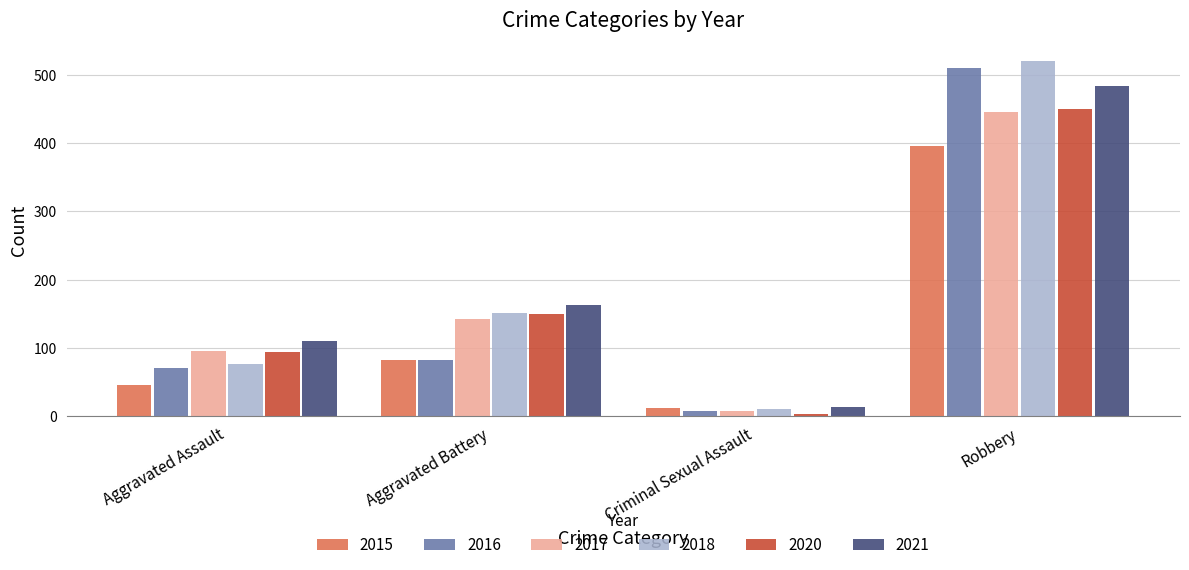

What are all the series names shown in the legend?

2015, 2016, 2017, 2018, 2020, 2021